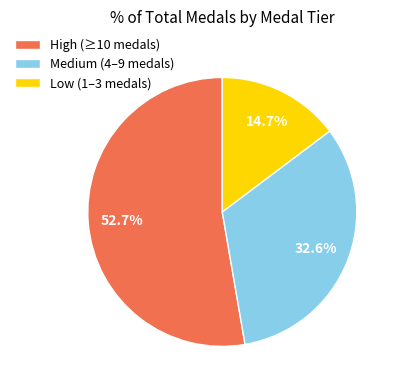

Rank the categories by value from lowest to highest.

Low (1–3 medals), Medium (4–9 medals), High (≥10 medals)